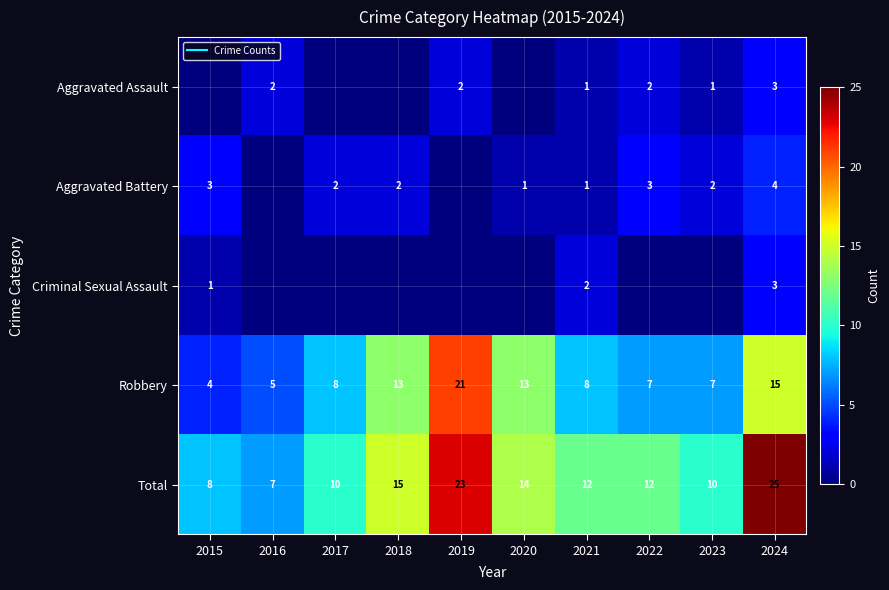

How many Aggravated Assault values are between 0 and 2?

9